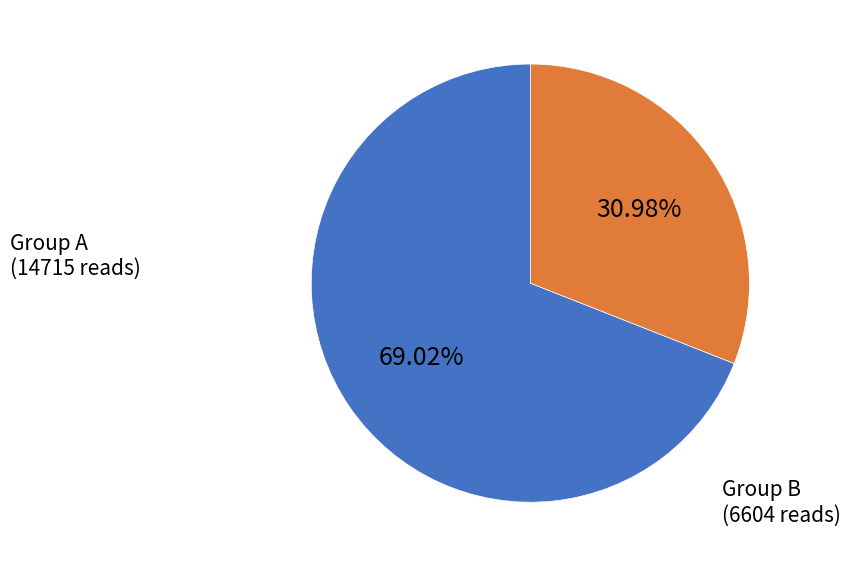

Is there a majority slice in this chart?

Yes